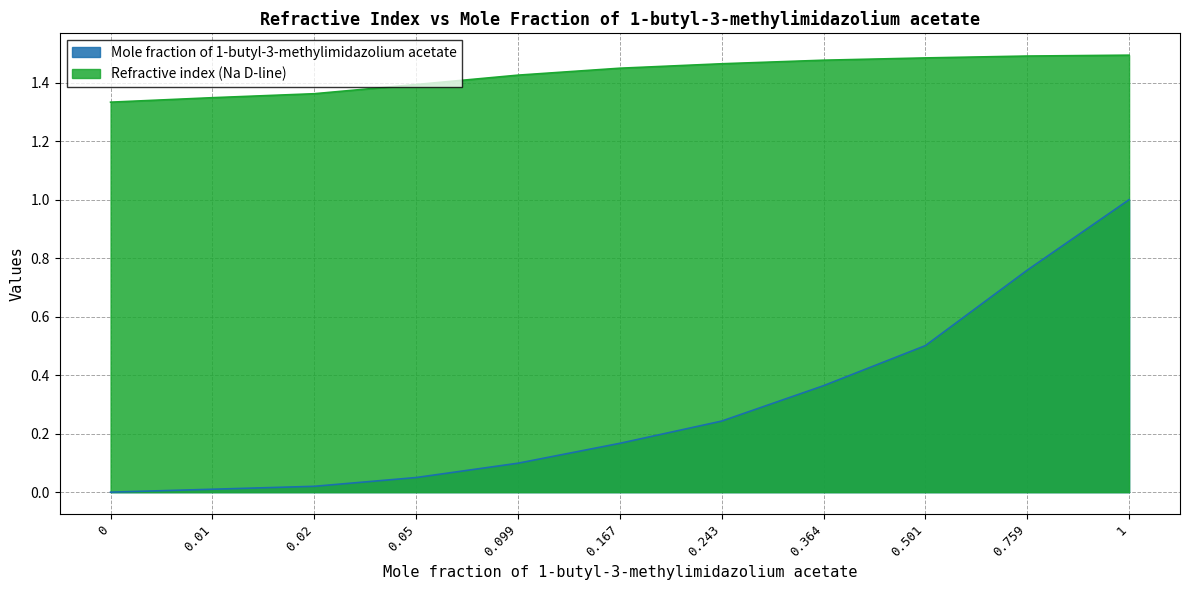

True or false: Mole fraction of 1-butyl-3-methylimidazolium acetate_line and Refractive index (Na D-line)_line cross at least once.

False